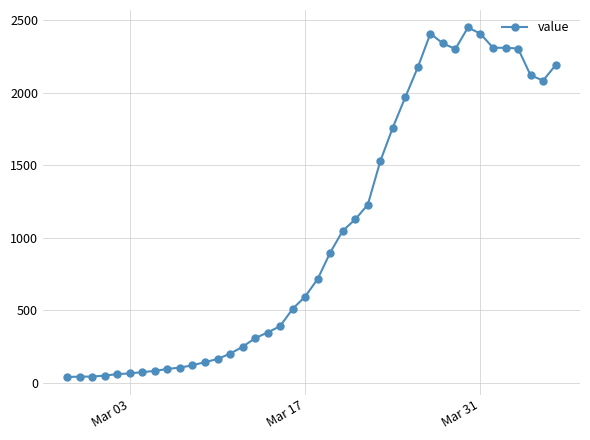

What is the maximum value shown in the chart?

2450